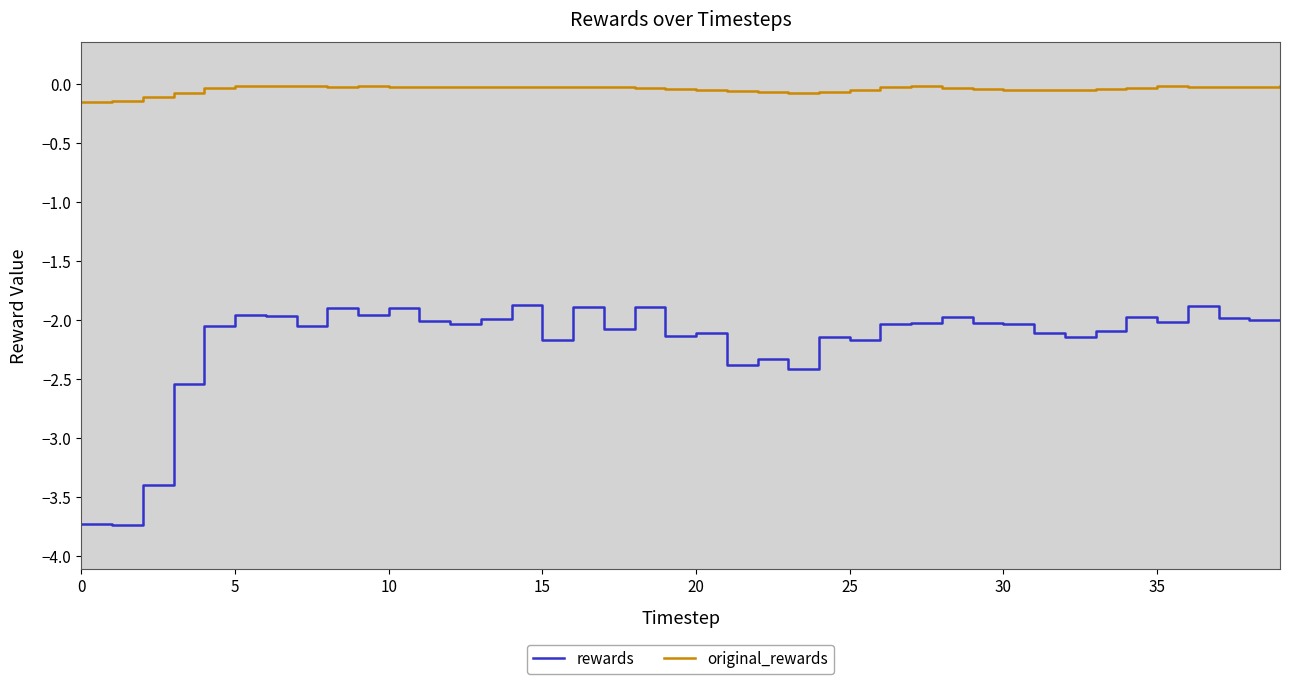

Rank the series by their maximum value, from lowest to highest.

rewards, original_rewards